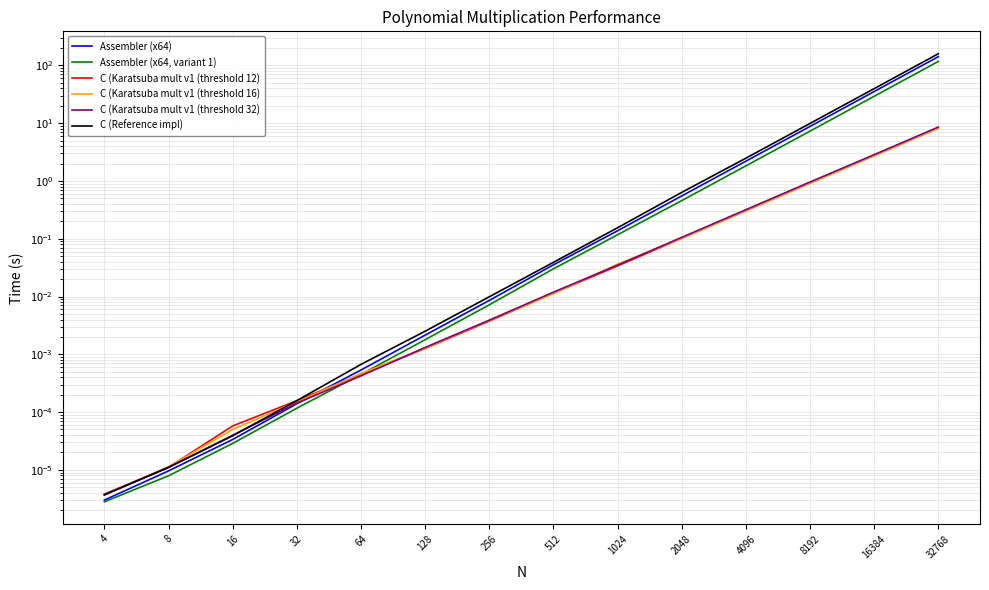

Count the number of data series in this chart.

6